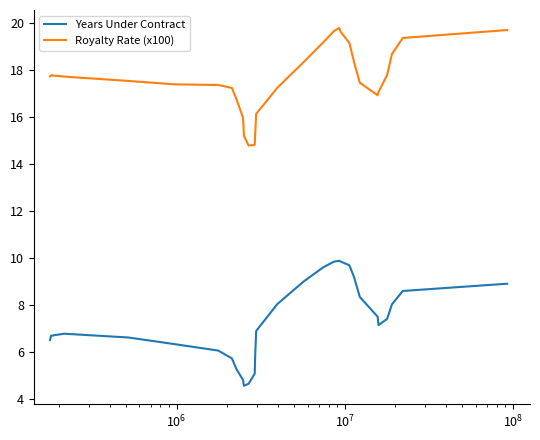

Rank the series by their average value, from lowest to highest.

Years Under Contract, Royalty Rate (x100)